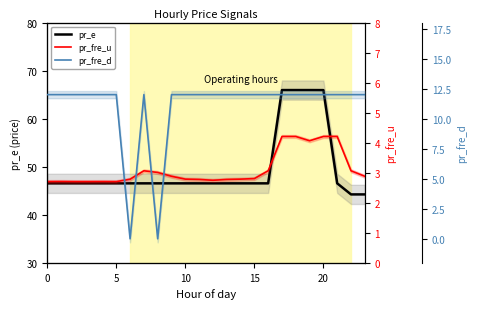

Is it true that pr_fre_u equals 0.6 at 5?

False